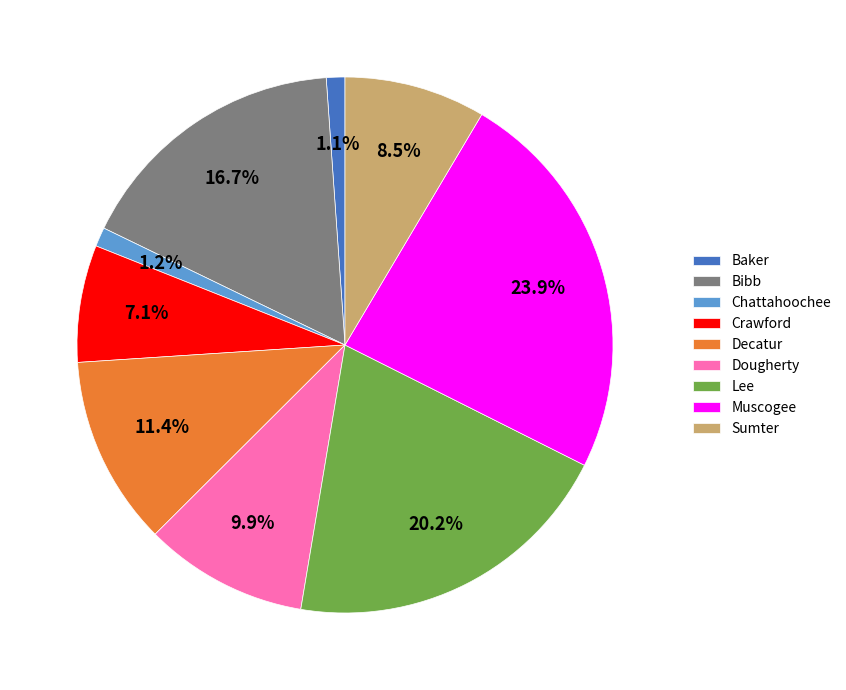

Is Crawford the majority of the pie?

No